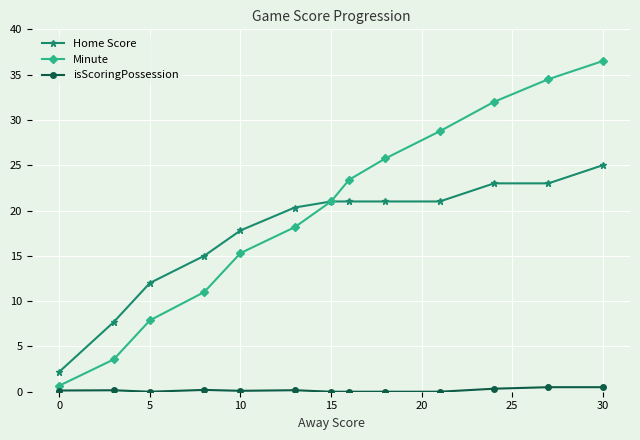

True or false: Minute has more than 2 points higher than both neighbors.

False